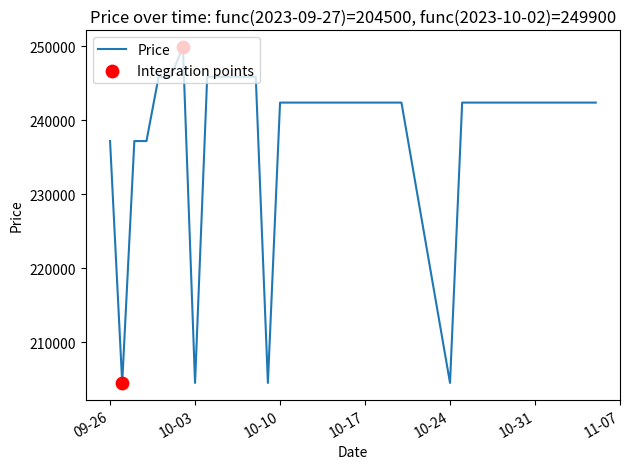

What is the maximum value shown in the chart?

249900